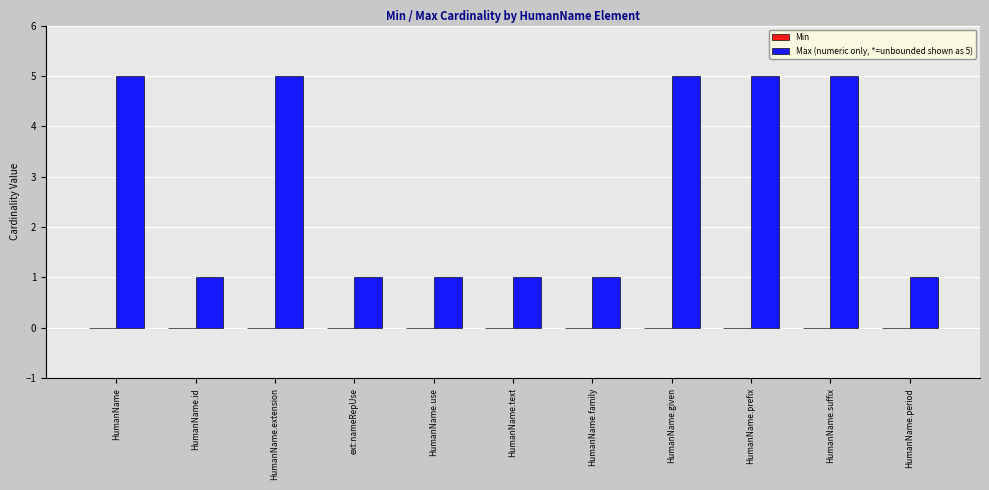

Approximately how many times larger is the value at HumanName.suffix compared to HumanName?

1.0